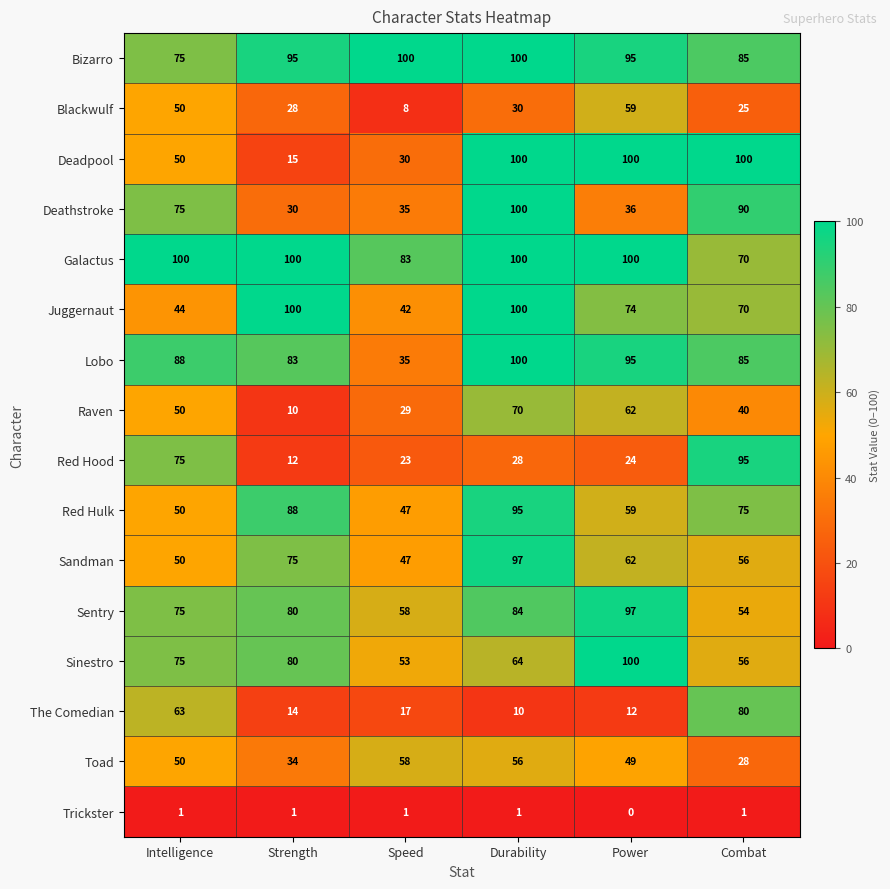

What is the average value of the Lobo series?

81